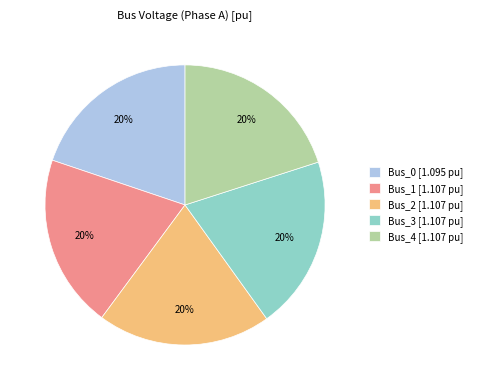

The Bus_4 slice represents 20% of the pie. True or false?

True